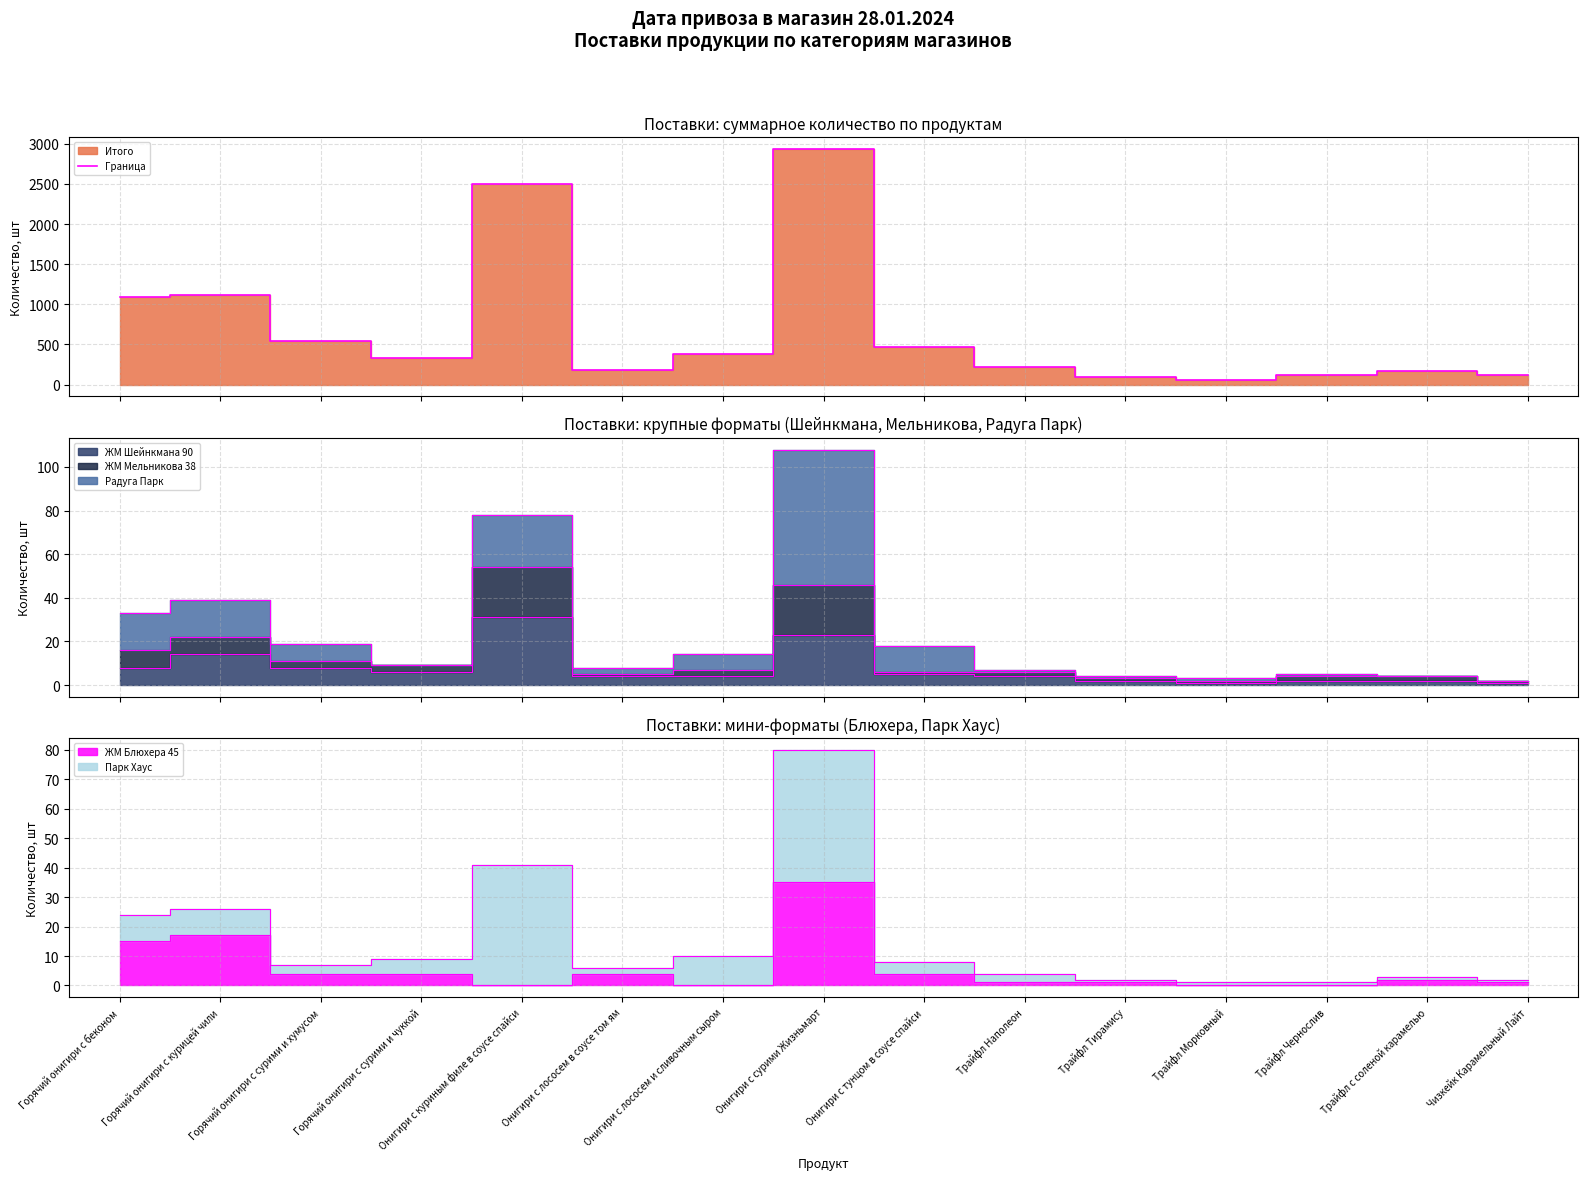

Reading right to left, list all the values displayed in this chart.

Чизкейк Карамельный Лайт=122	Трайфл с соленой карамелью=164	Трайфл Чернослив=117	Трайфл Морковный=58	Трайфл Тирамису=89	Трайфл Наполеон=224	Онигири с тунцом в соусе спайси=472	Онигири с сурими Жизньмарт=2933	Онигири с лососем и сливочным сыром=376	Онигири с лососем в соусе том ям=183	Онигири с куриным филе в соусе спайси=2499	Горячий онигири с сурими и чуккой=333	Горячий онигири с сурими и хумусом=538	Горячий онигири с курицей чили=1114	Горячий онигири с беконом=1089